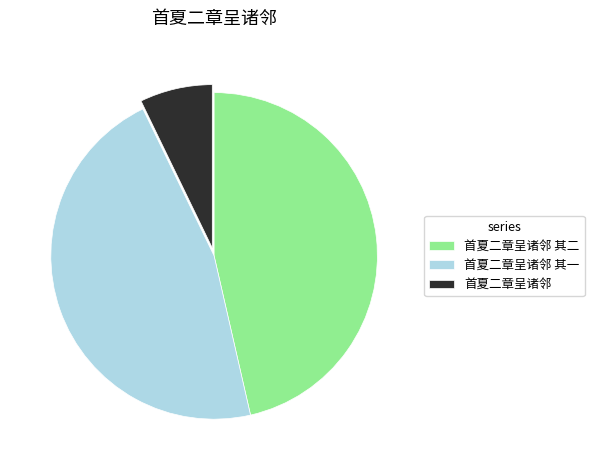

Which category has the smallest portion of the pie?

首夏二章呈诸邻